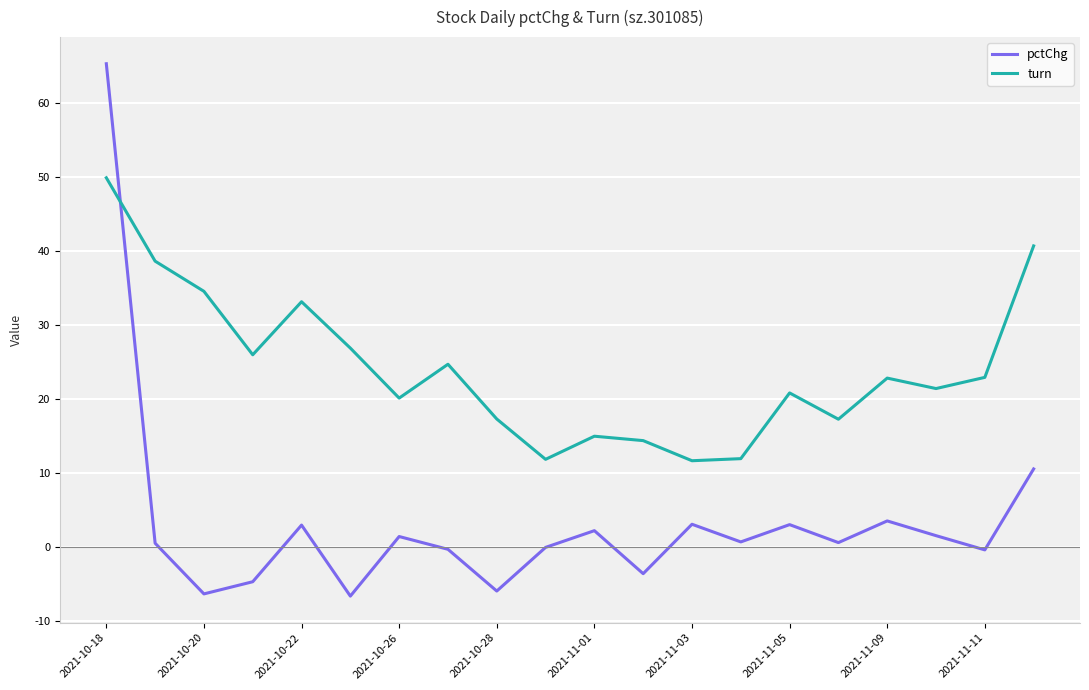

Rank the series by their maximum value, from lowest to highest.

turn, pctChg